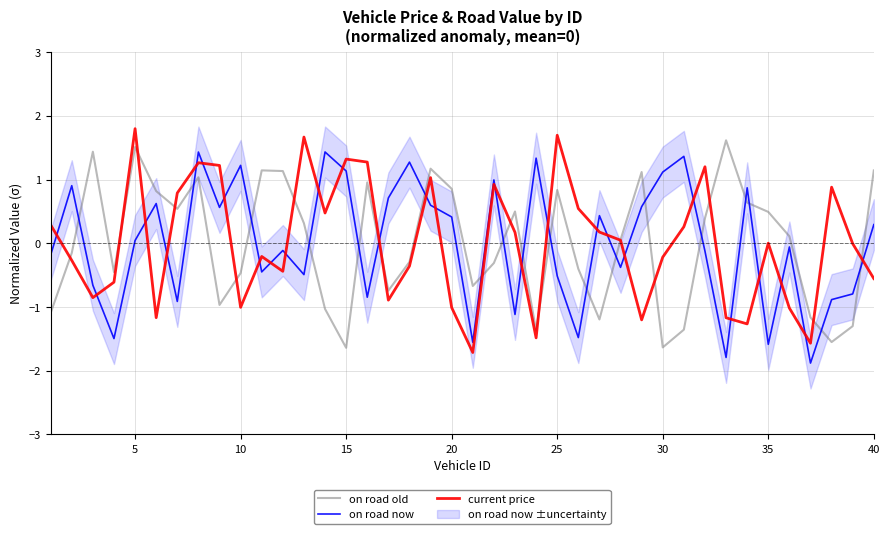

List the series in order of their peak value, lowest first.

on road now, on road old, current price